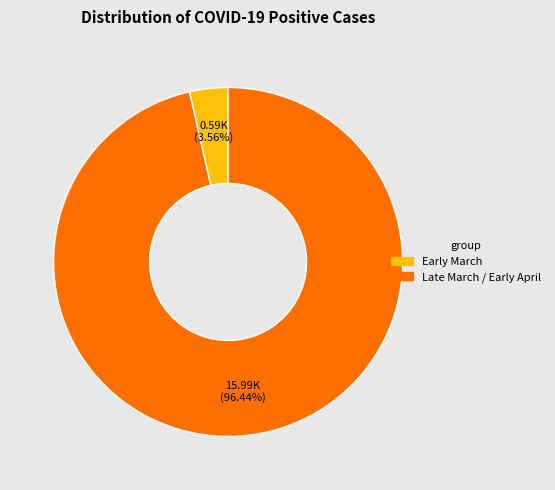

Which category has the biggest portion of the pie?

Late March / Early April